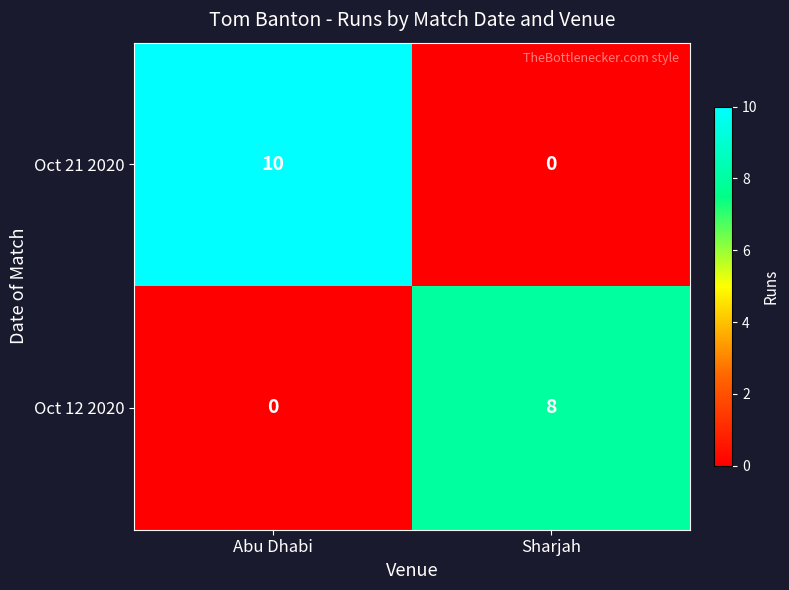

Which category has the lowest value in the Oct 21 2020 series?

Sharjah